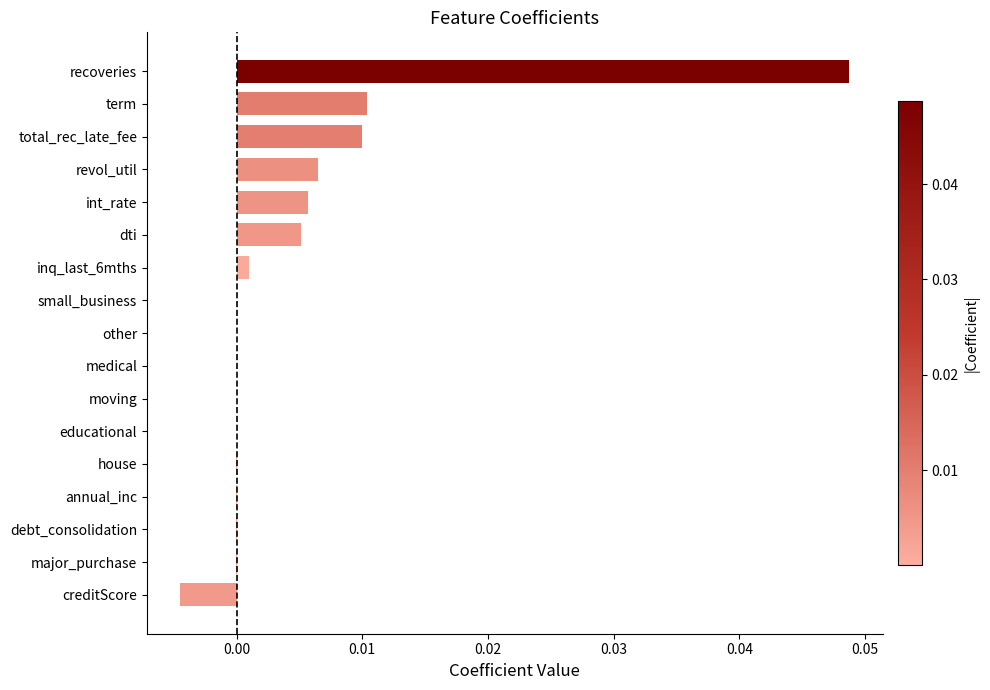

The value at int_rate is 0.0. True or false?

True